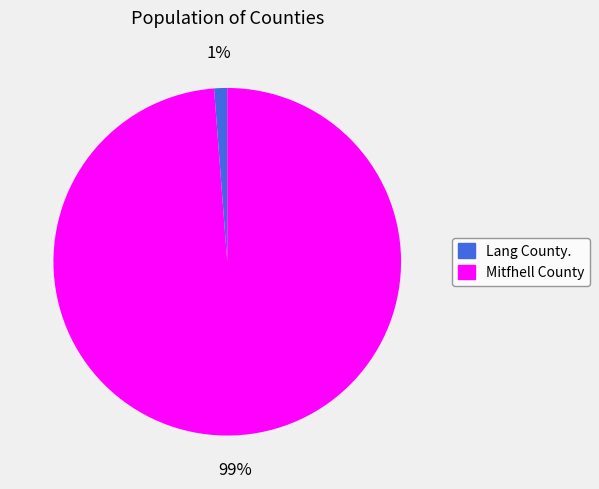

Is Lang County. the majority of the pie?

No